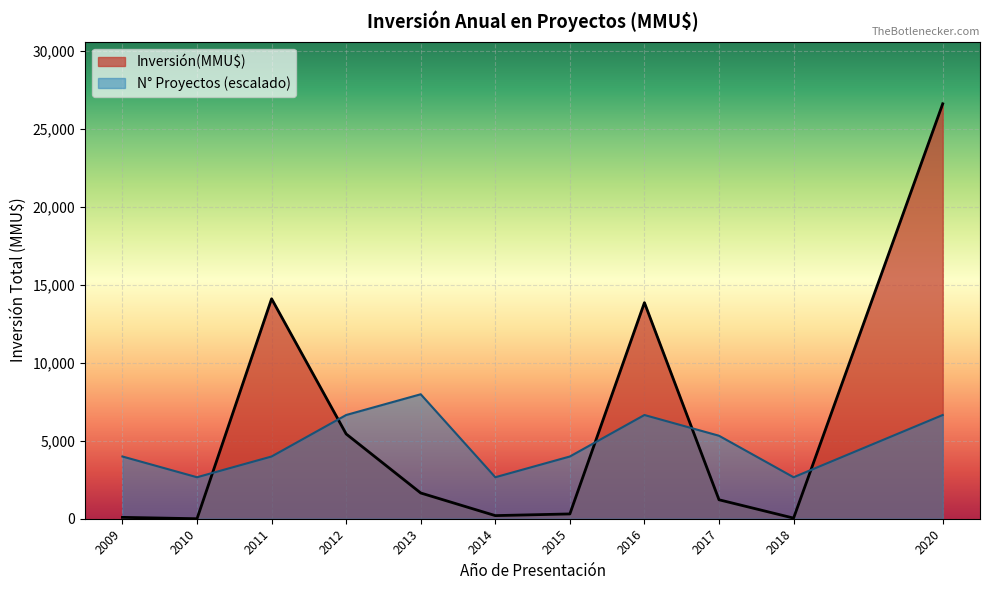

How many lines are shown in the chart?

2